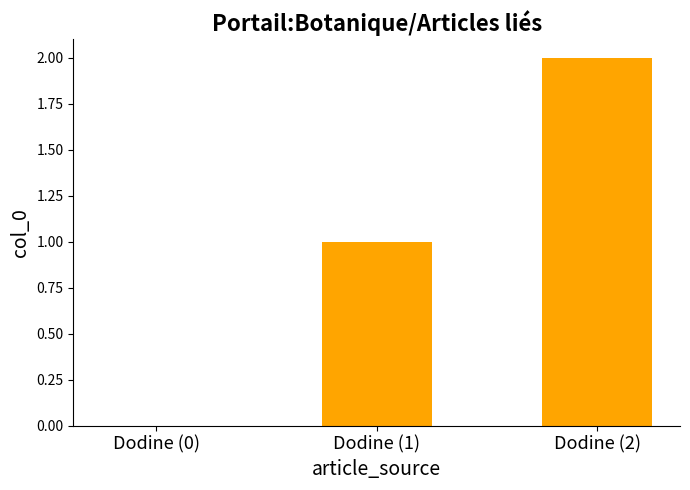

Between Dodine (0) and Dodine (1), which is larger?

Dodine (1)